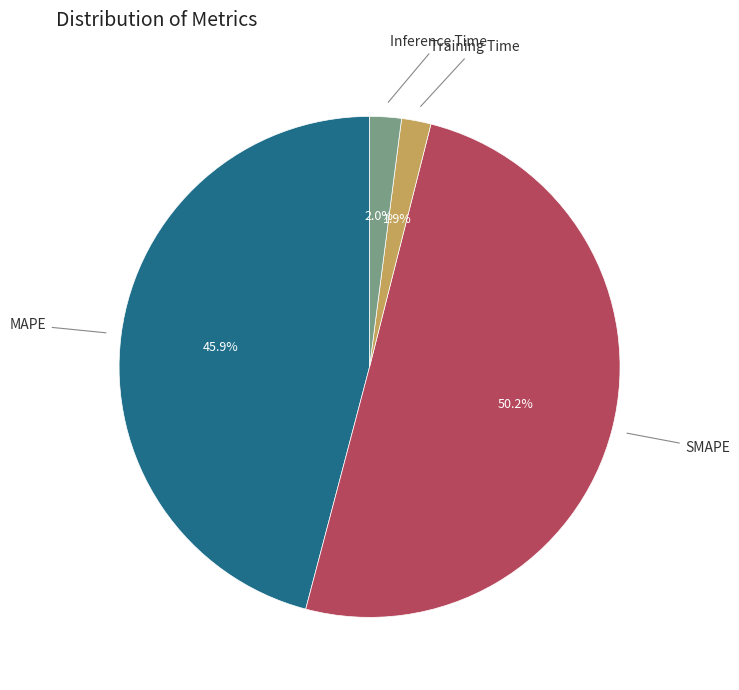

What percentage is NOT represented by MAPE?

54.1%